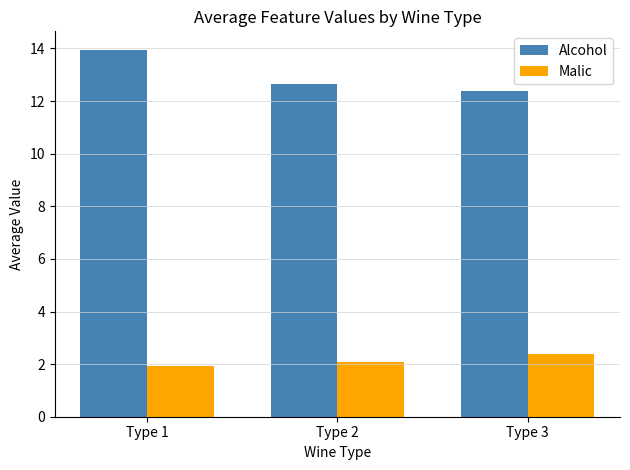

How many bars are there in total?

6